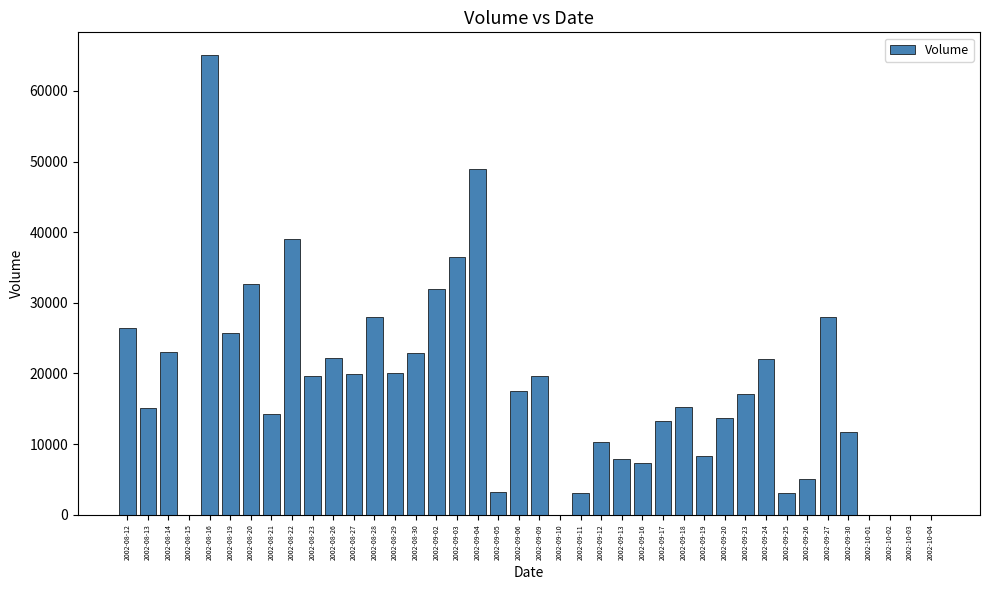

At which label does the data first exceed 17045?

2002-08-12